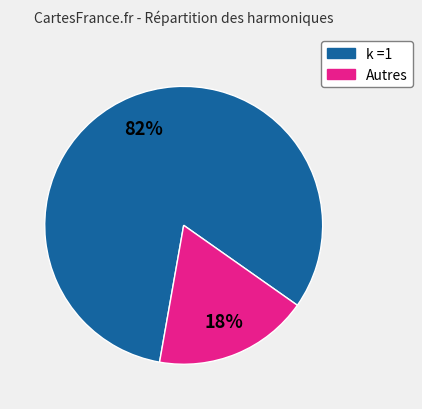

Does any single category account for the majority?

Yes